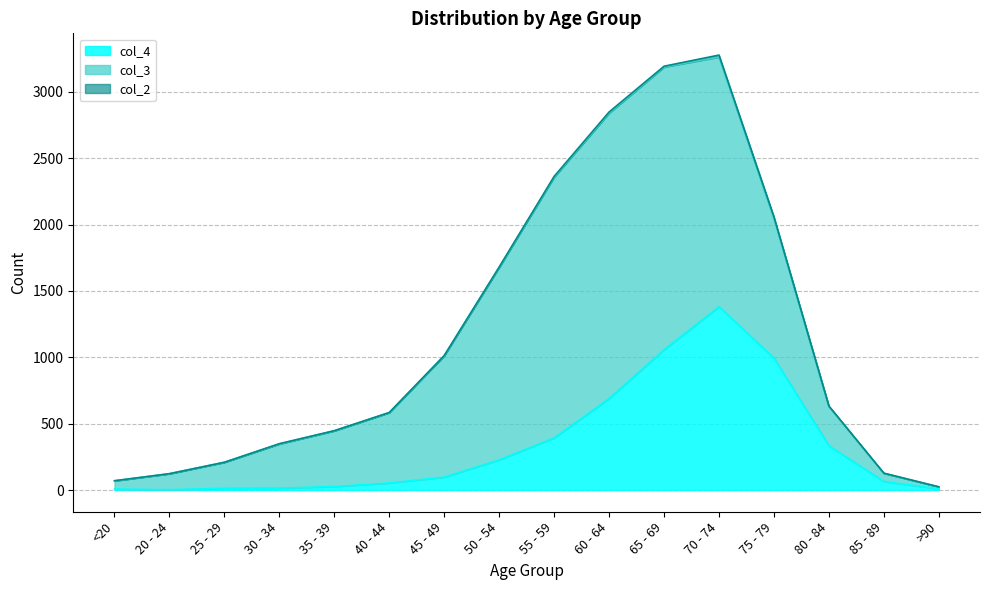

True or false: col_2 and col_4 cross at least once.

False